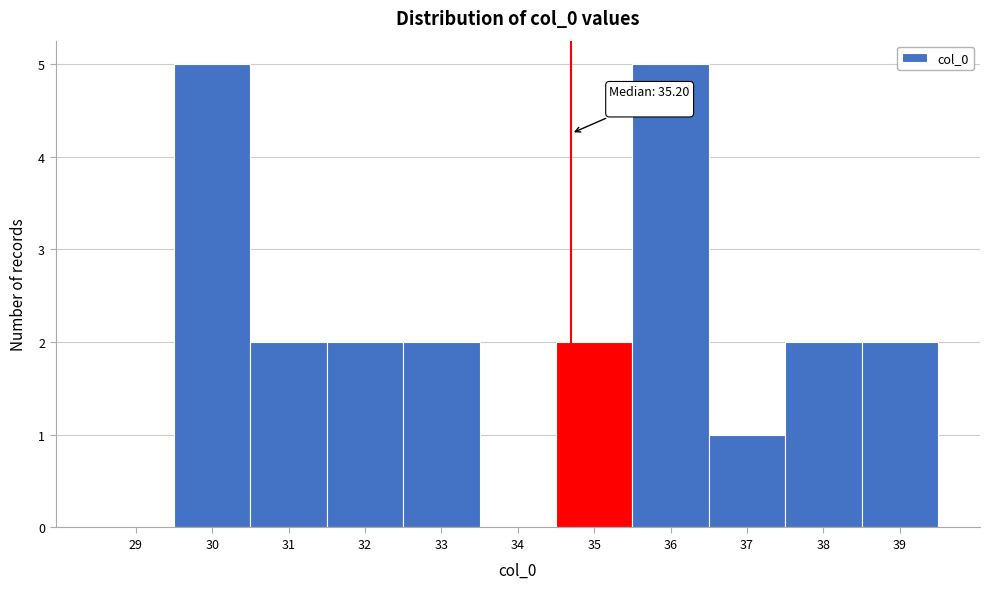

Reading left to right, extract all data points from this chart.

29=0	30=5	31=2	32=2	33=2	34=0	35=2	36=5	37=1	38=2	39=2